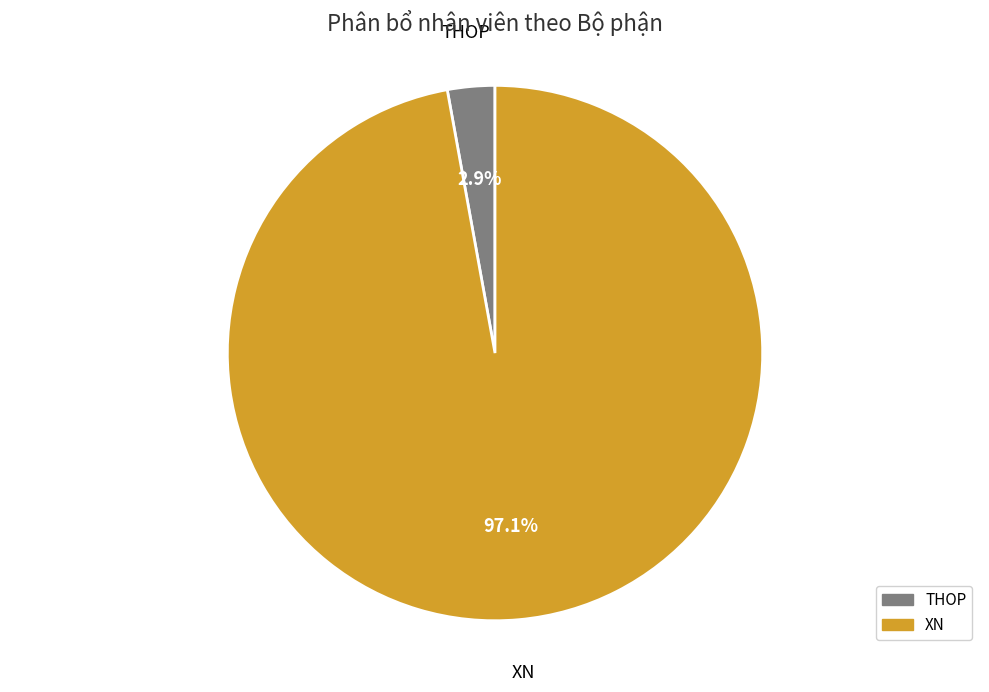

Count the number of slices in the pie.

2